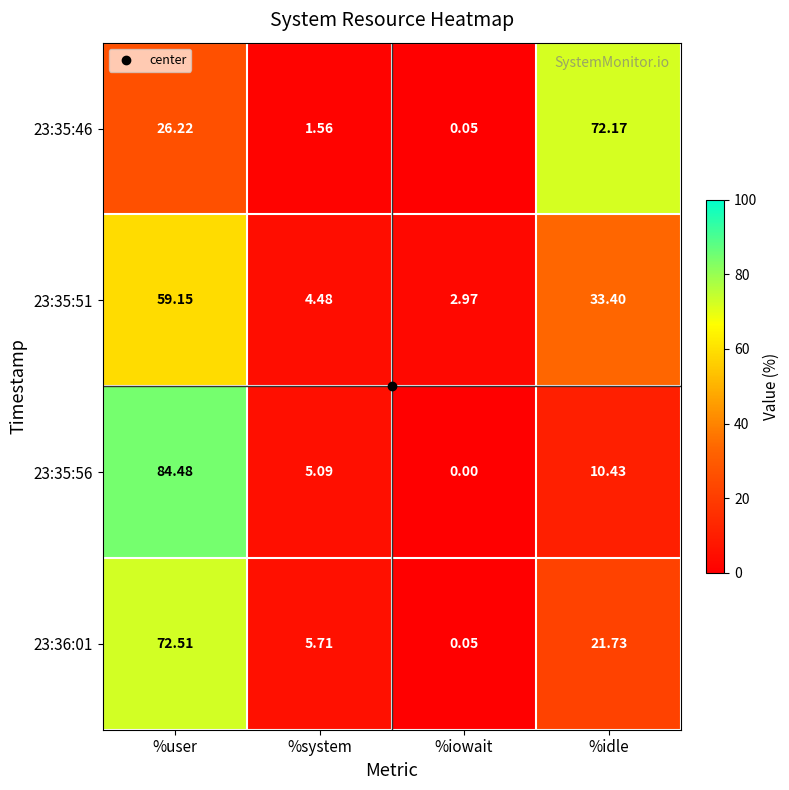

Count the number of categories in the chart.

4